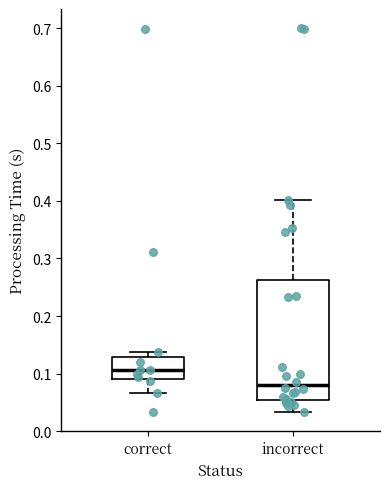

Which box is the tallest, from its lower edge to its upper edge?

incorrect